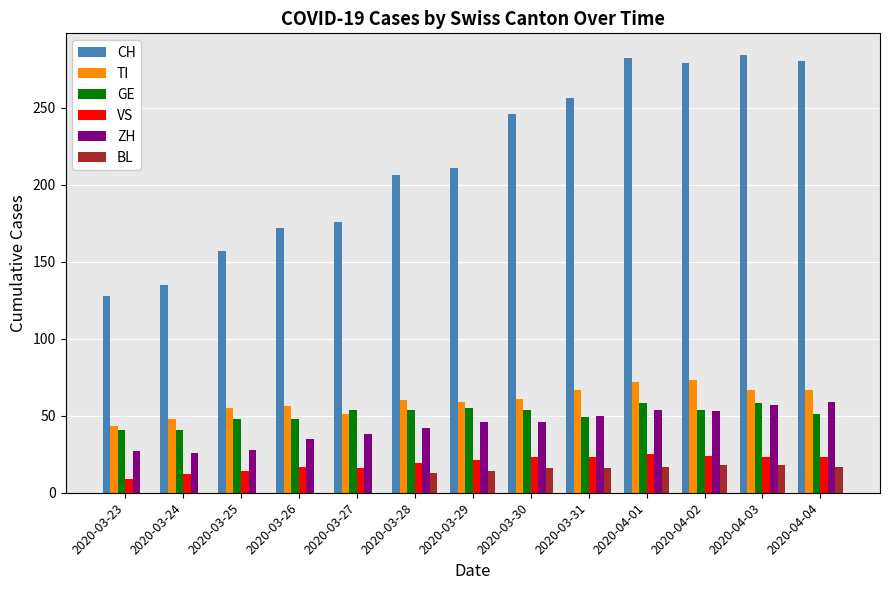

Is the value of VS at 2020-03-24 greater than the value of CH at 2020-04-01?

No